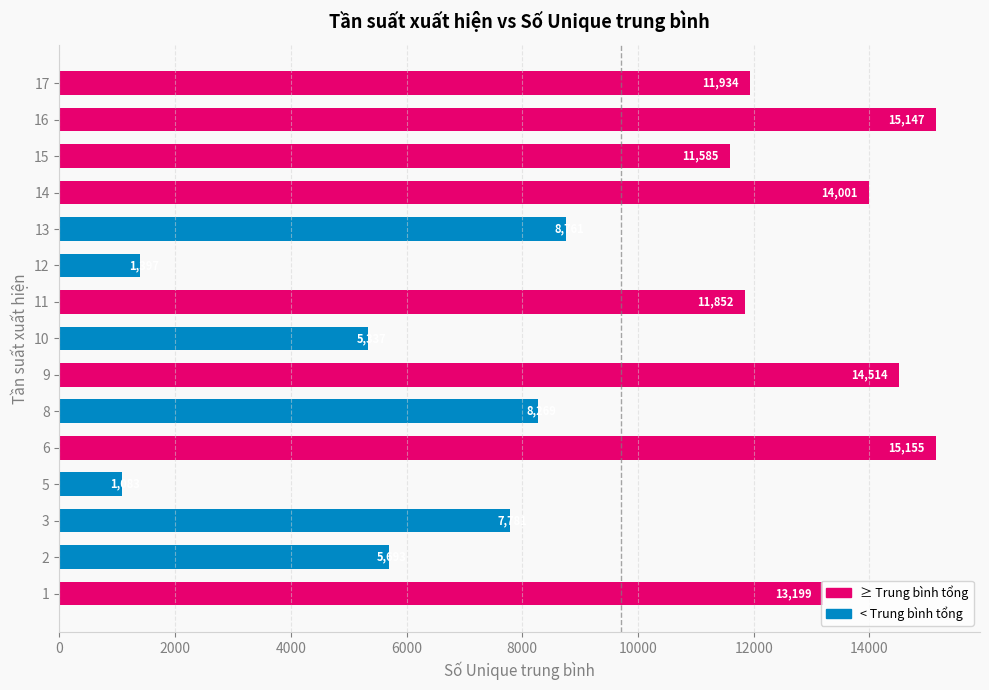

What is the sum of the values at 9 and 10?

19851.5